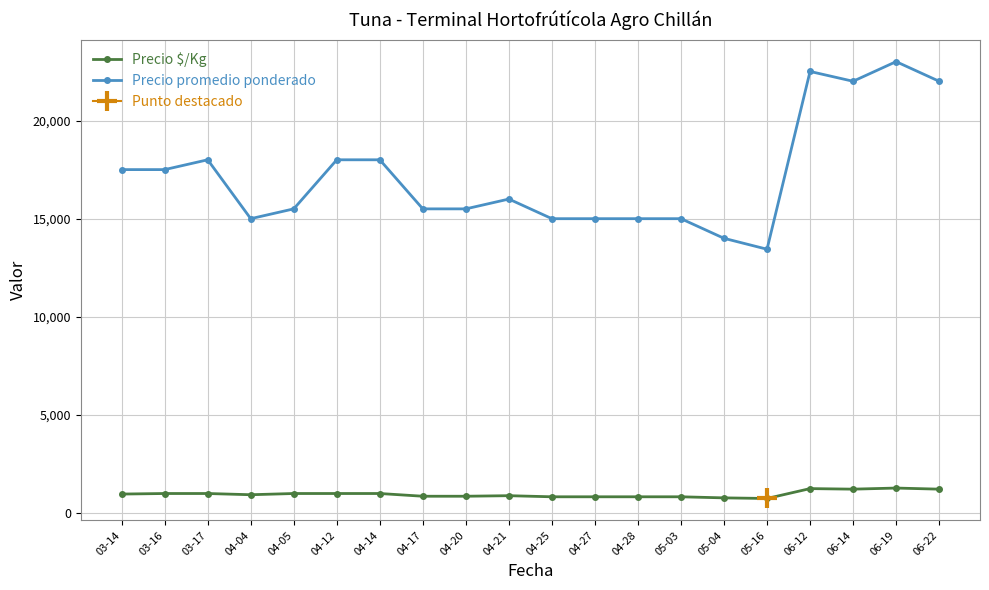

What is the label of the 8th point from the left?

04-17